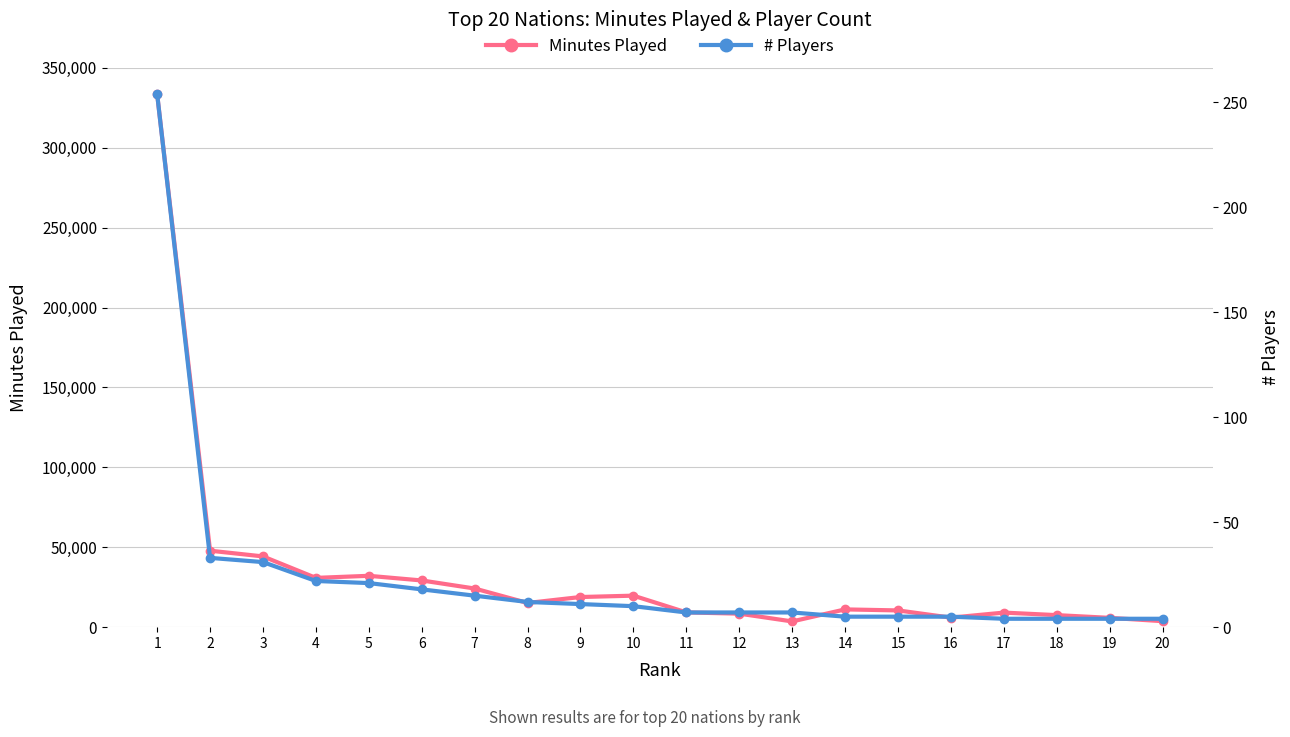

Where does the Minutes Played series first go above 15147?

1